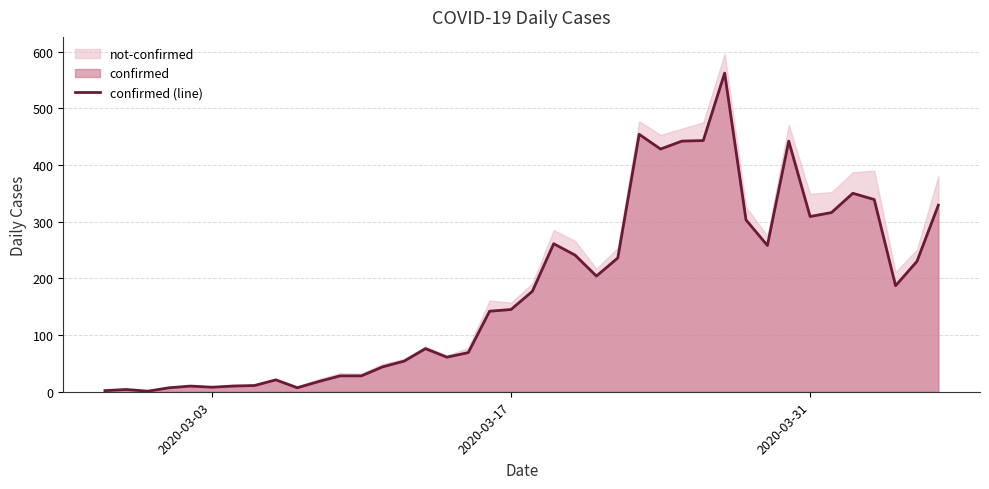

What is the maximum value for confirmed (line)?

562